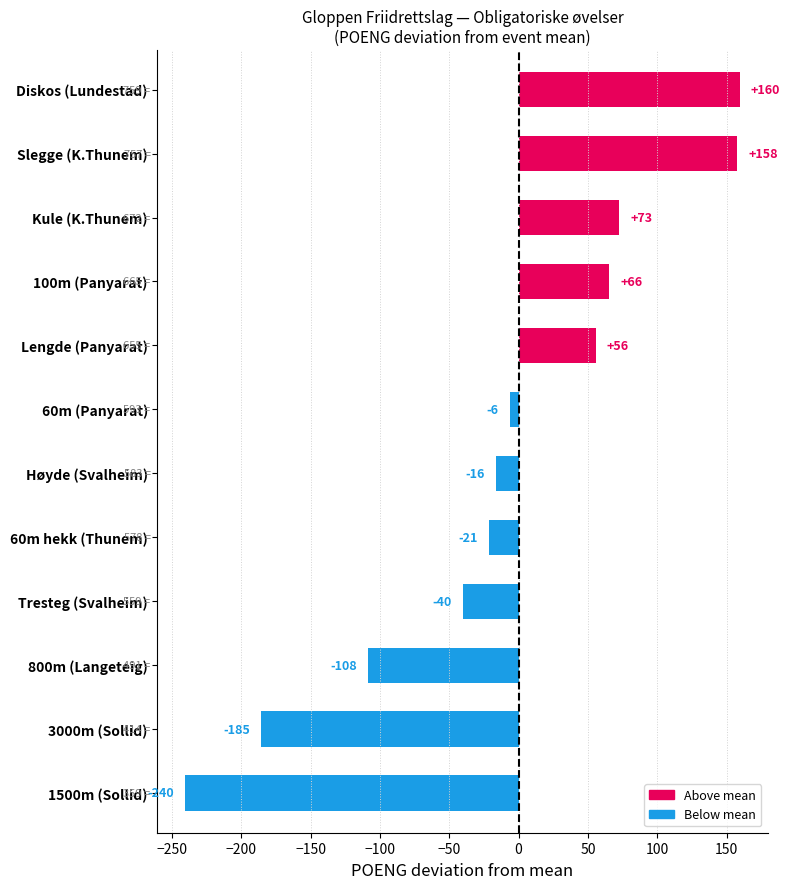

How many bars are there in total?

12